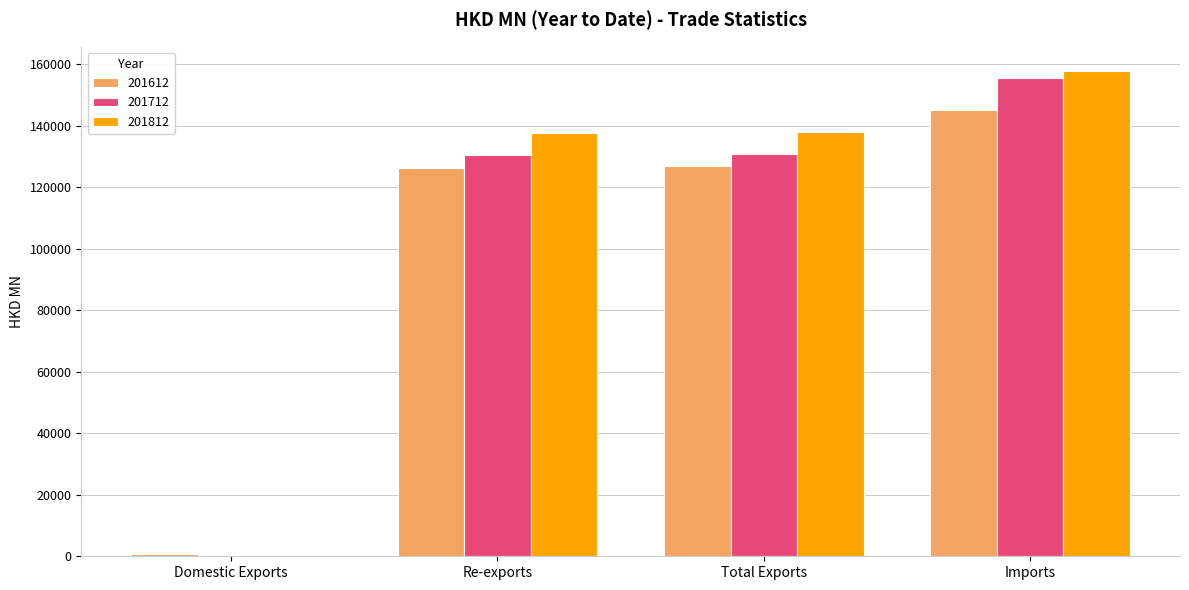

The value of 201612 at Imports is 145082.7. True or false?

True